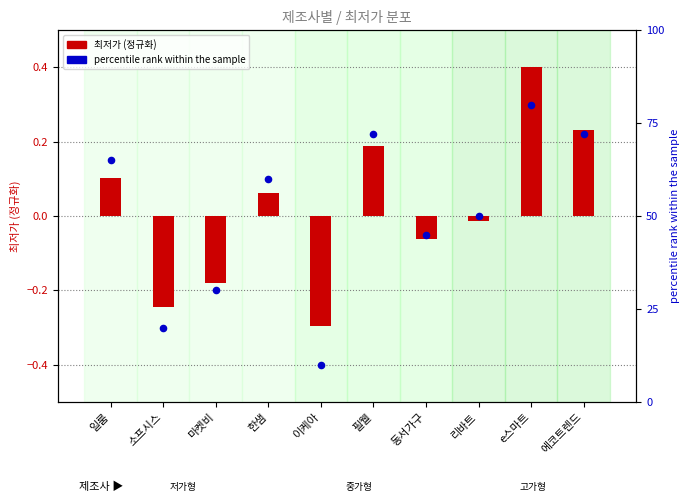

Which has a higher value, 에코트렌드 or e스마트?

e스마트